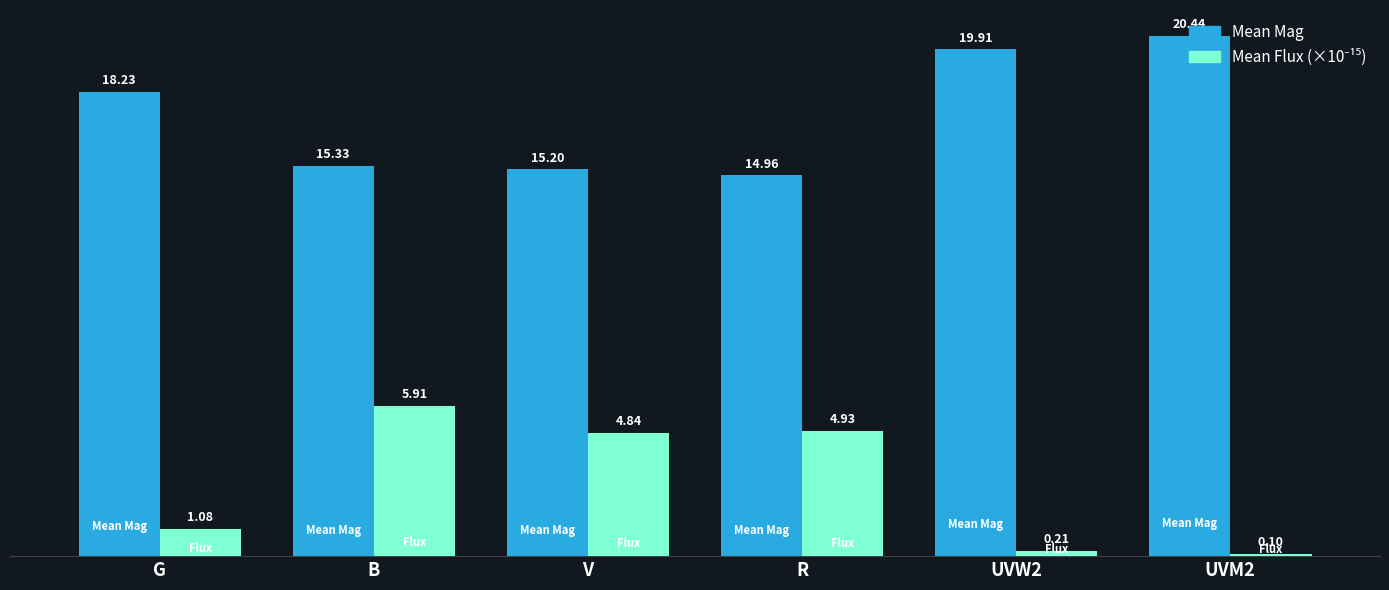

Between G and UVW2, which series saw the biggest shift?

Mean Mag